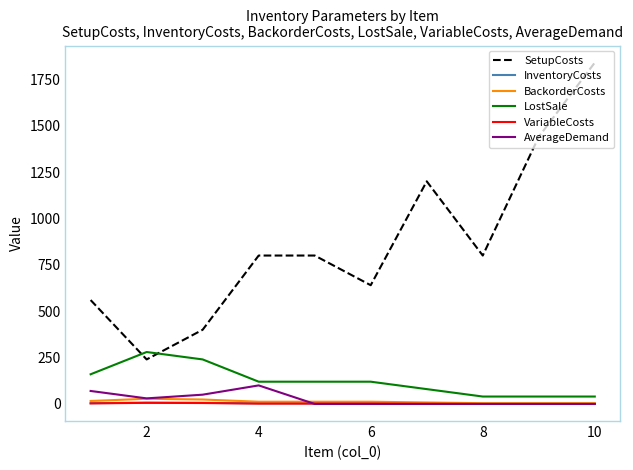

What is the difference between the second highest and minimum values in the VariableCosts series?

5